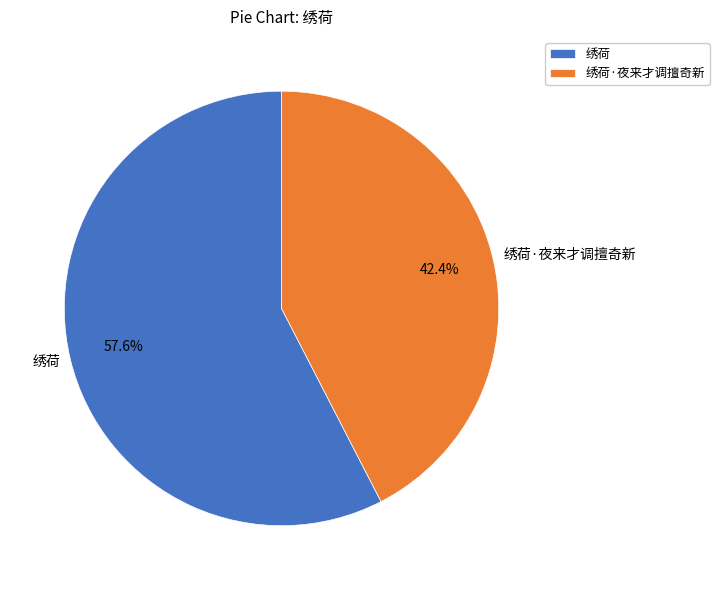

To the nearest percent, what is the difference between the largest and smallest slice percentages?

15%